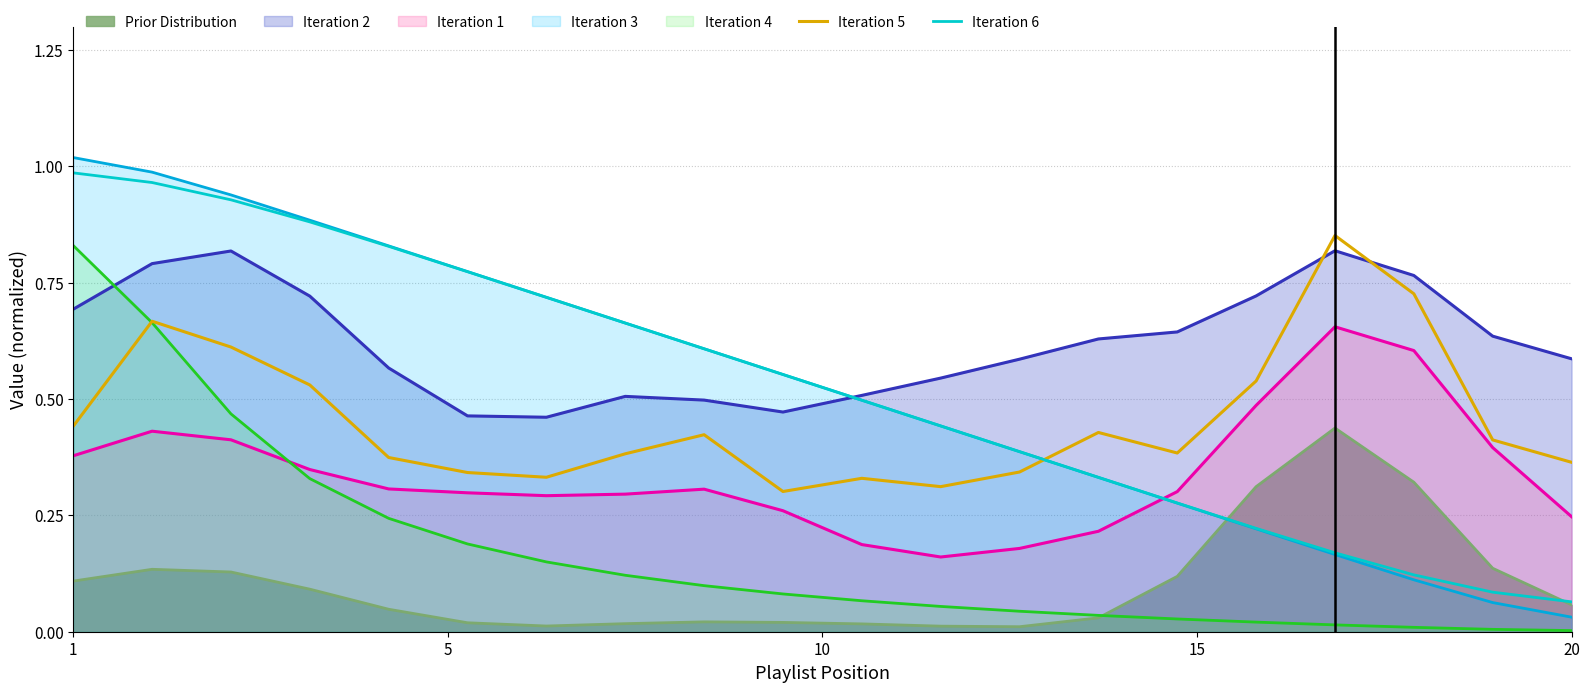

List the series in order of their peak value, highest first.

Iteration 3, Iteration 6, Iteration 5, Iteration 4, Iteration 2, Iteration 1, Prior Distribution